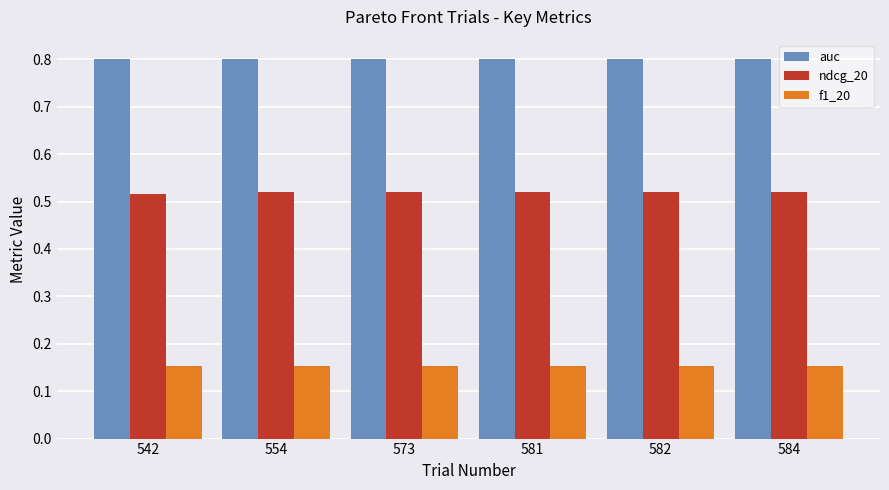

What is the average value of the auc series?

0.8